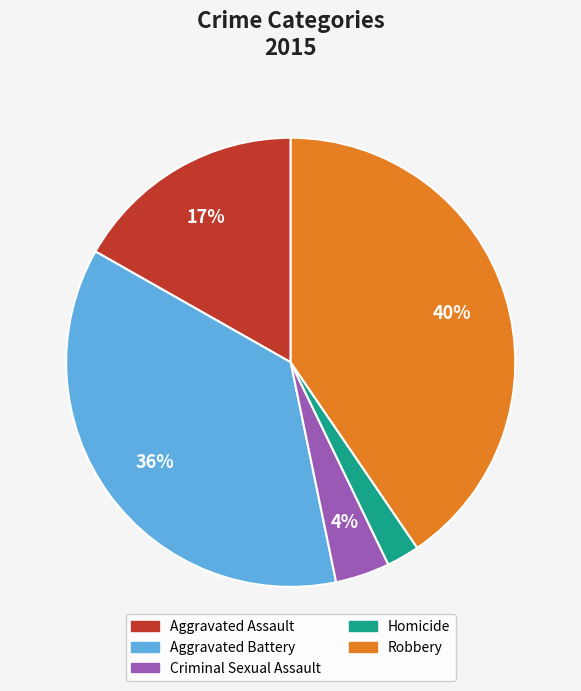

What percentage is the Robbery slice, to the nearest percent?

40%